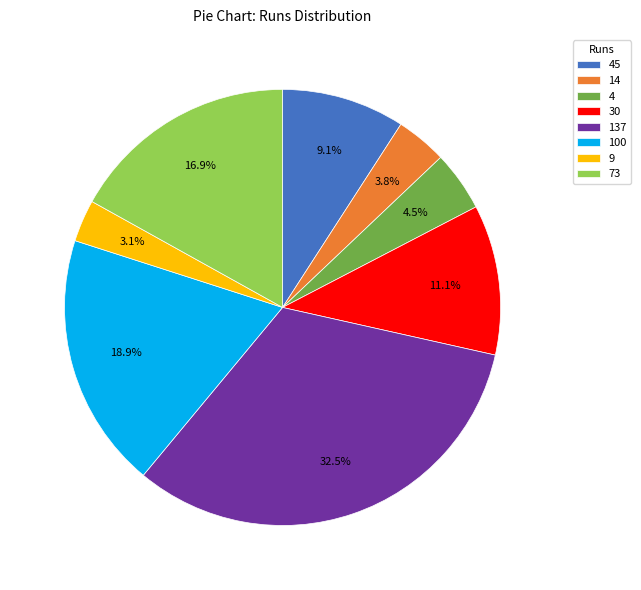

Does 45 represent more than half of the total?

No